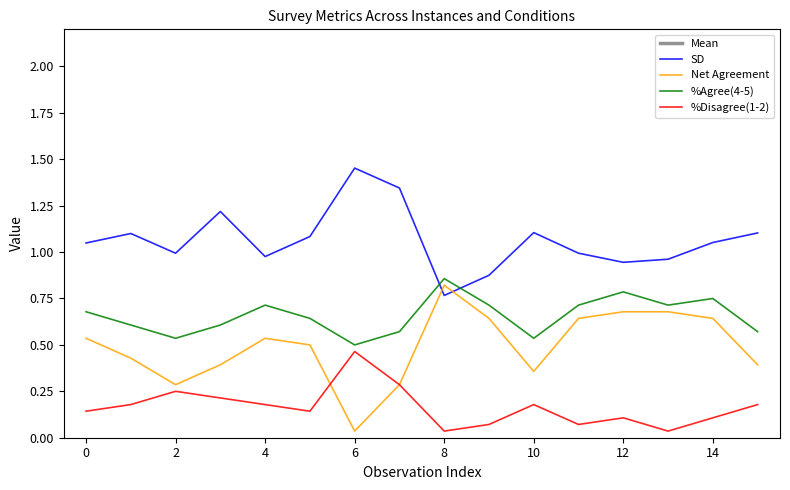

True or false: %Disagree(1-2) and SD cross at least once.

False